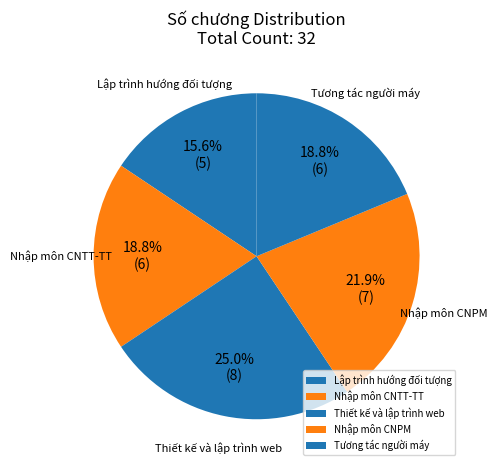

How many segments does this pie chart have?

5